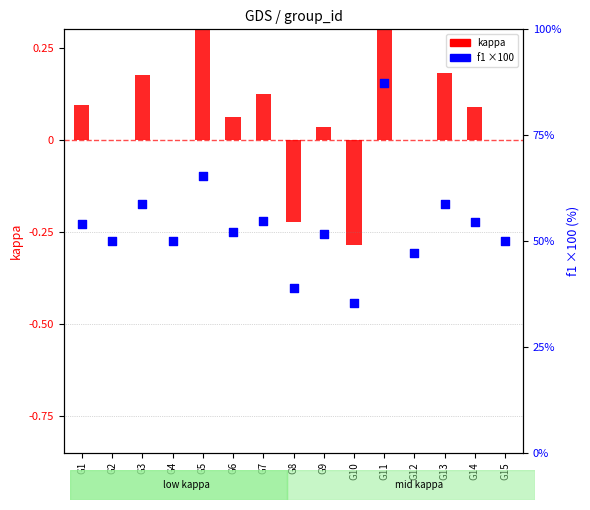

Which series has the largest total across all categories?

f1 (×100)